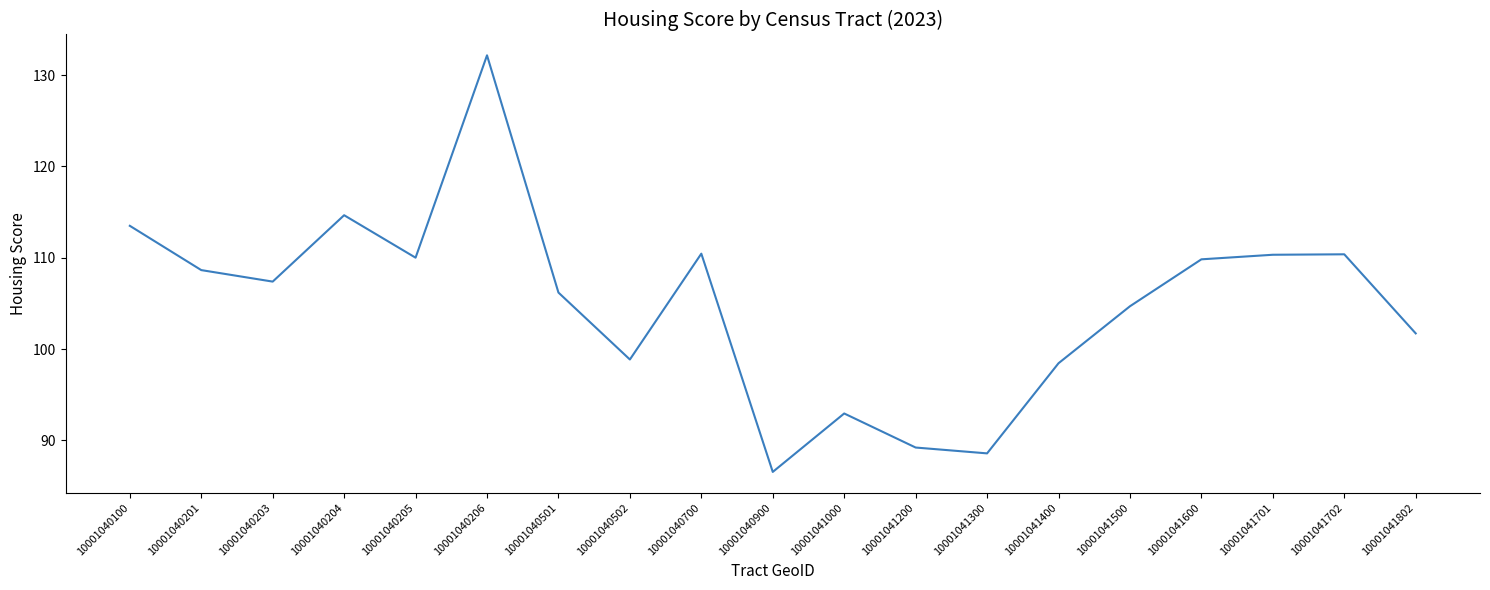

At which category does the chart reach its peak across all series?

10001040206